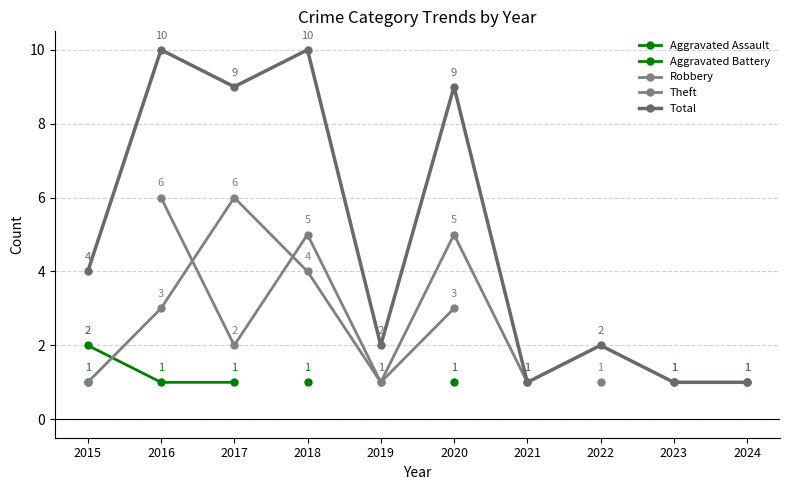

What are all the series names shown in the legend?

Aggravated Assault, Aggravated Battery, Robbery, Theft, Total